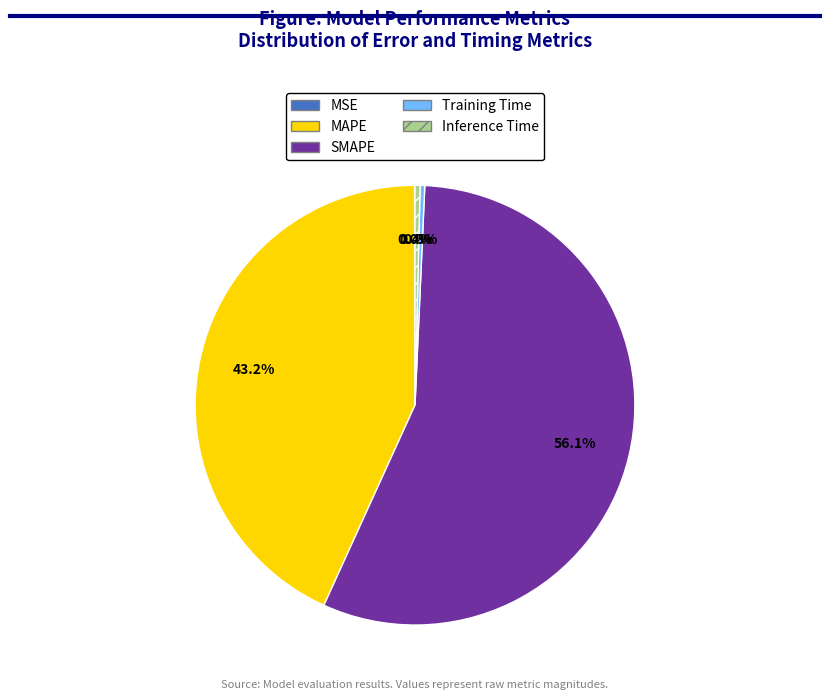

Which has a higher value, Training Time or SMAPE?

SMAPE